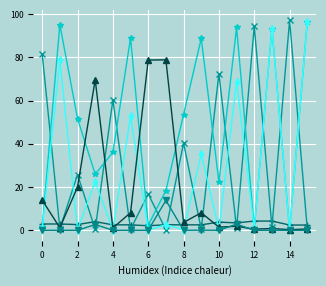

How many lines are shown in the chart?

6